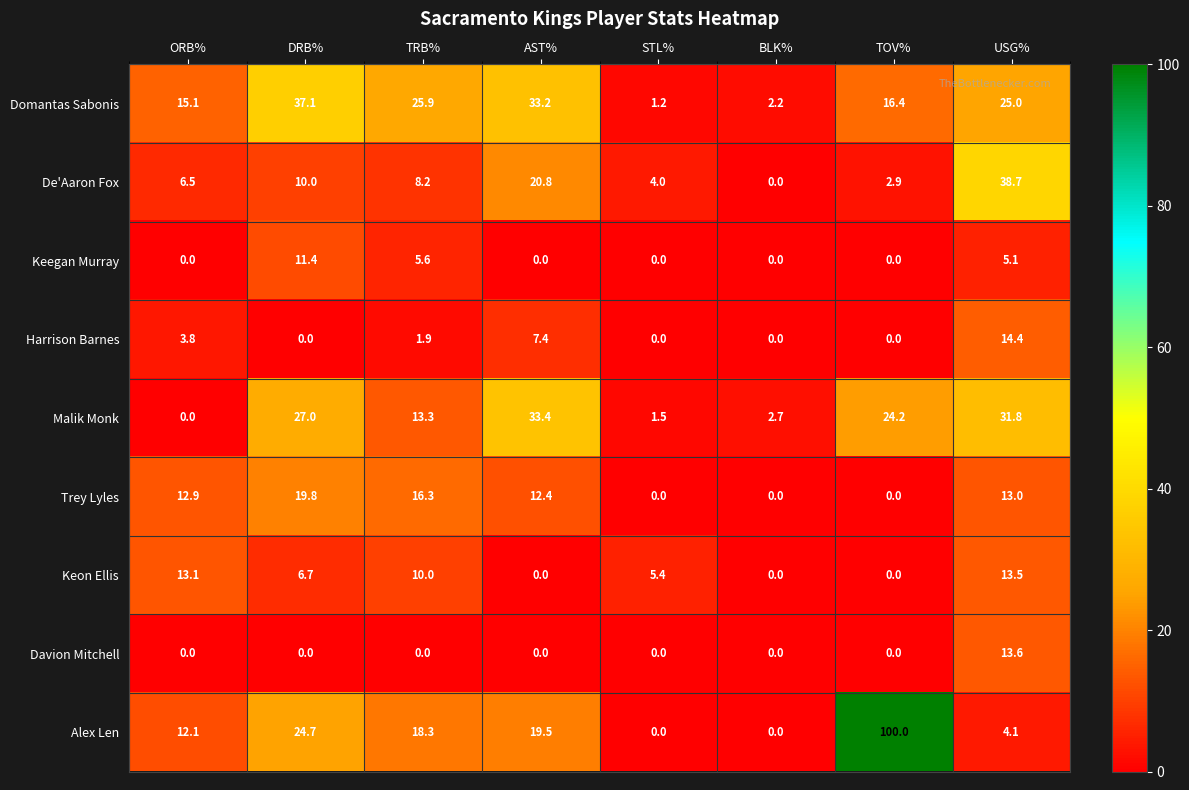

At how many categories does at least one series exceed 46?

1